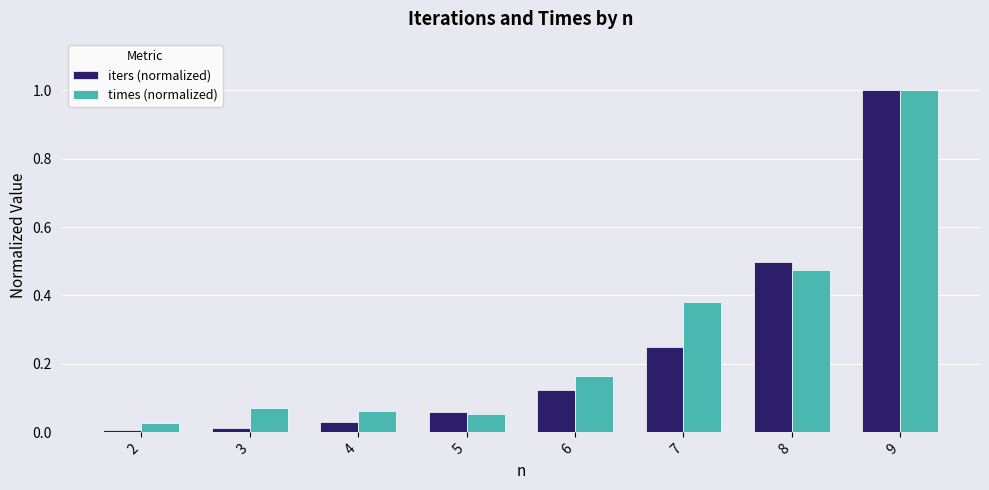

What are all the series names shown in the legend?

iters (normalized), times (normalized)